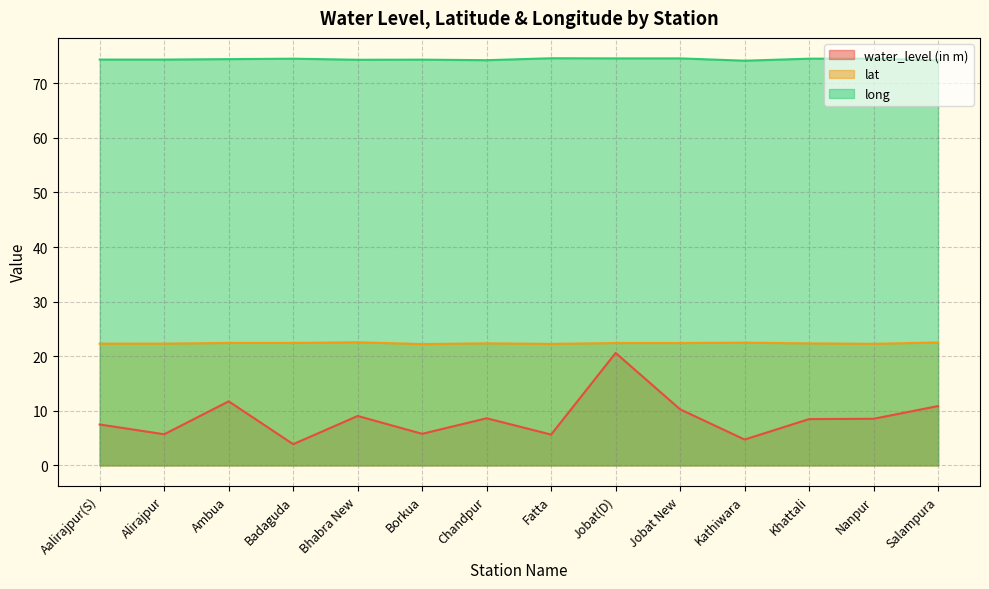

How many interior local peaks does the water_level (in m) series have?

4